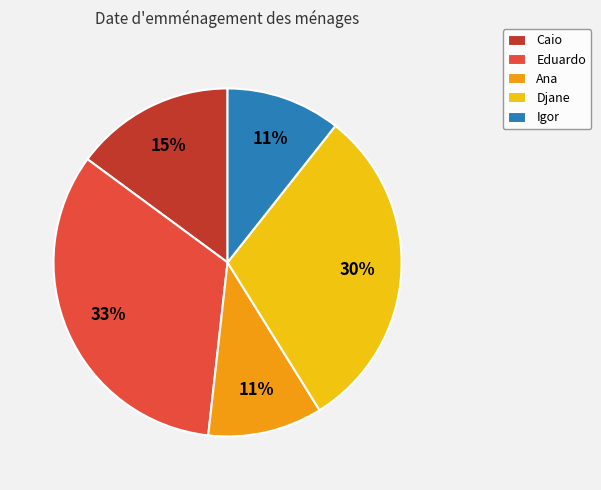

Does Caio account for over 50% of the chart?

No